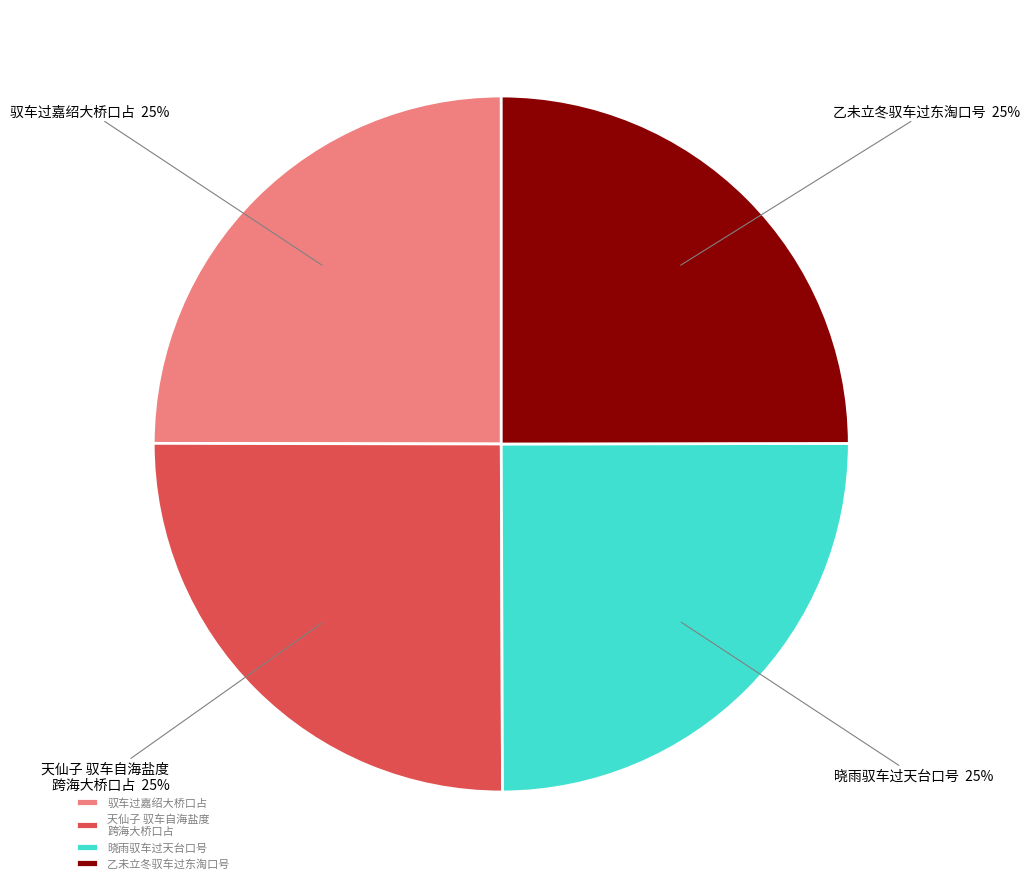

Count the number of slices in the pie.

4